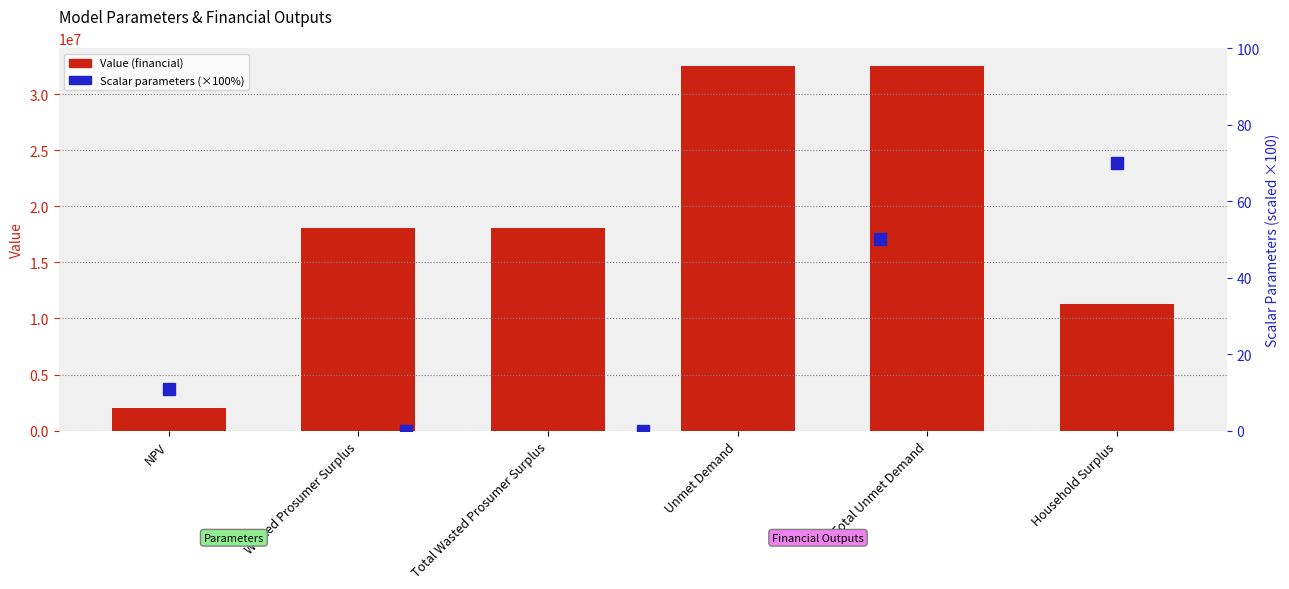

What is the maximum value shown in the chart?

32453085.2